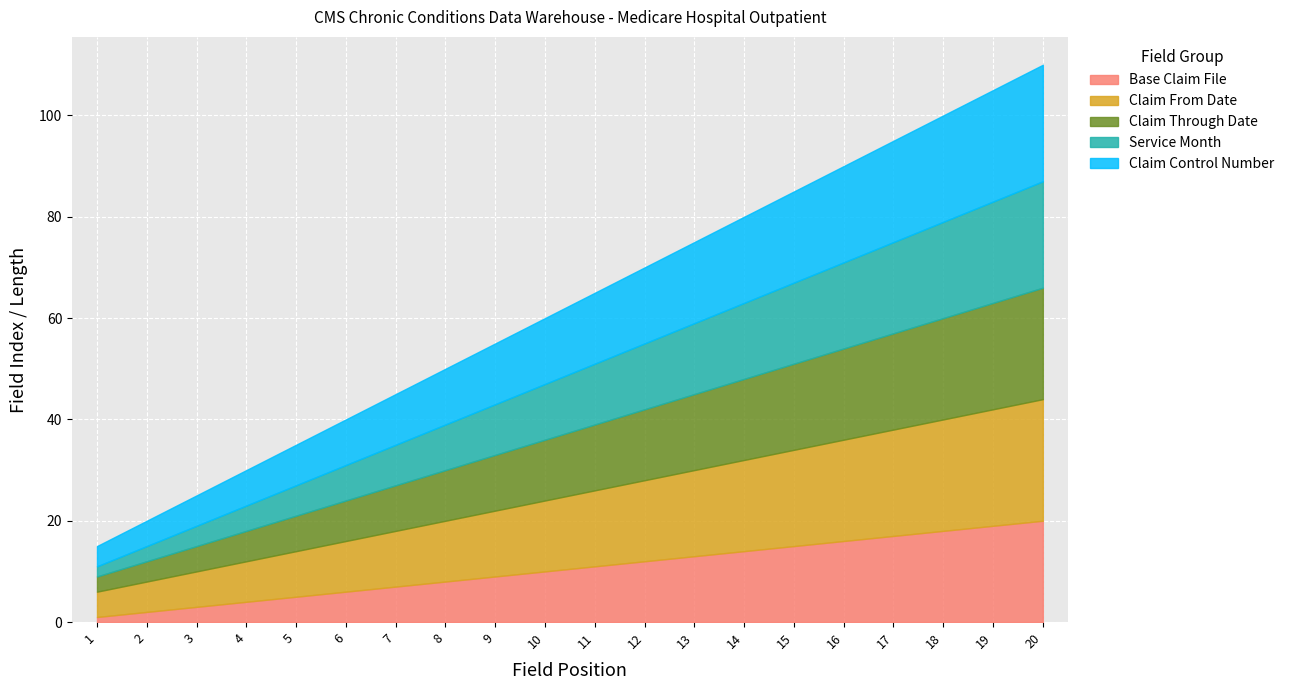

What is the average value of the Service Month series?

12